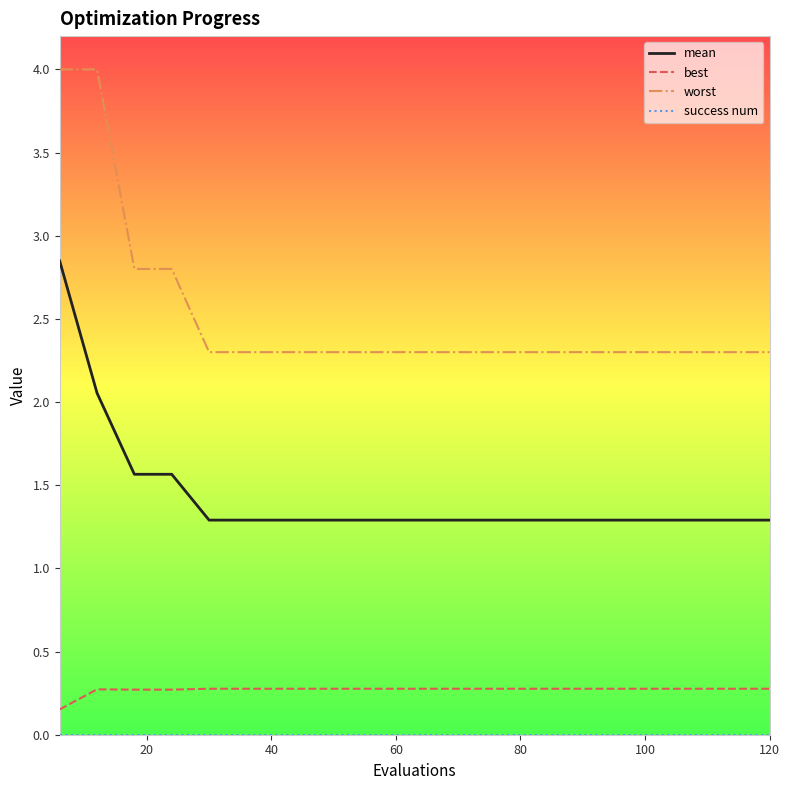

Which series has the largest total across all categories?

worst